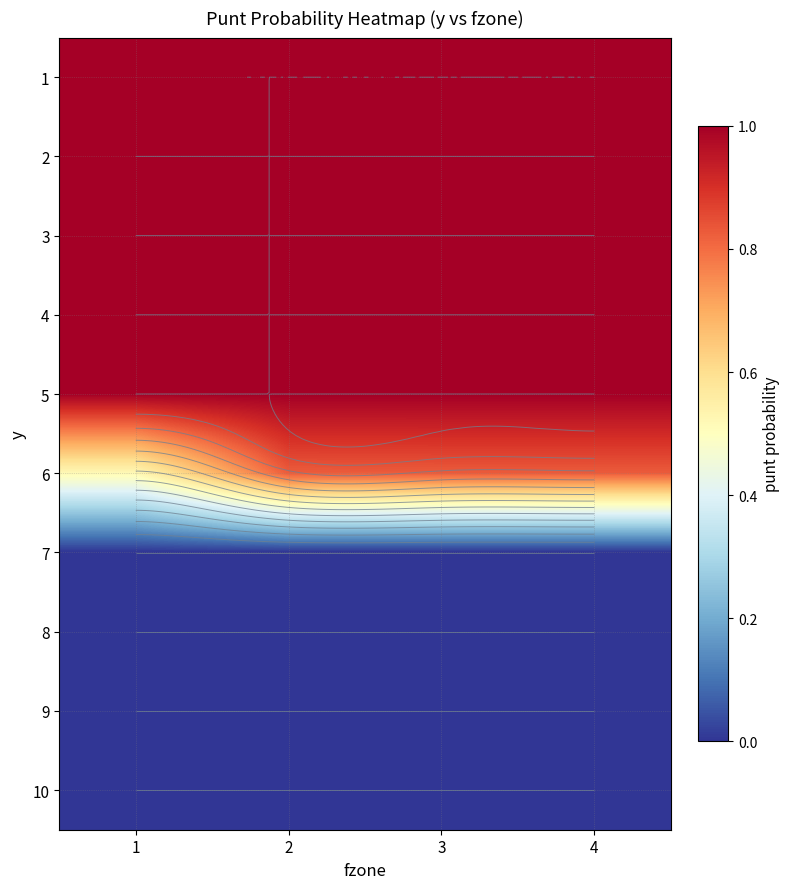

True or false: 8 has a value of 0.0 at 2.

True